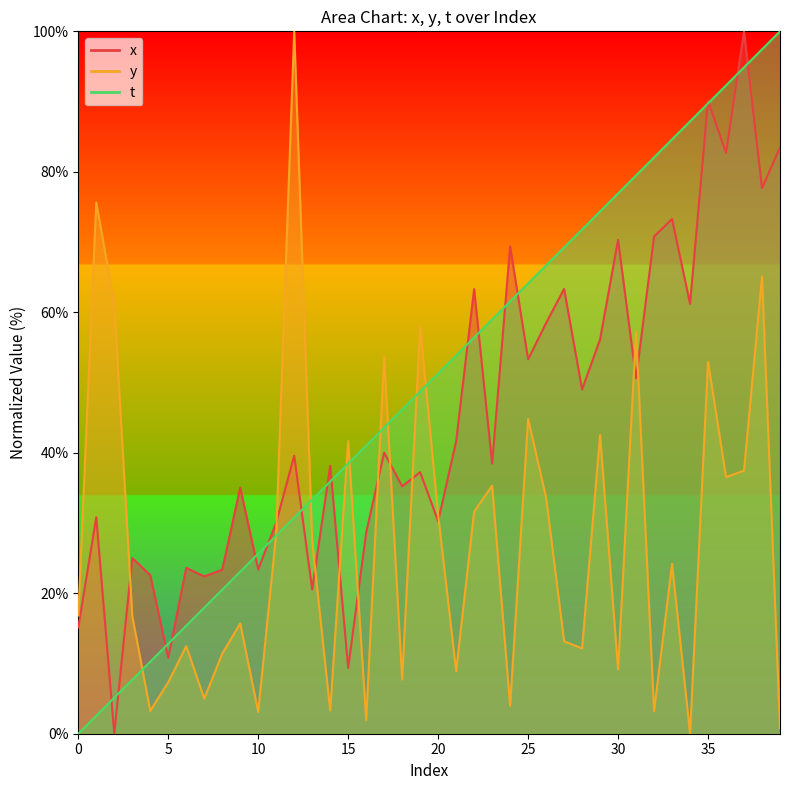

What is the value of the t point at the 15th from the left?

35.9